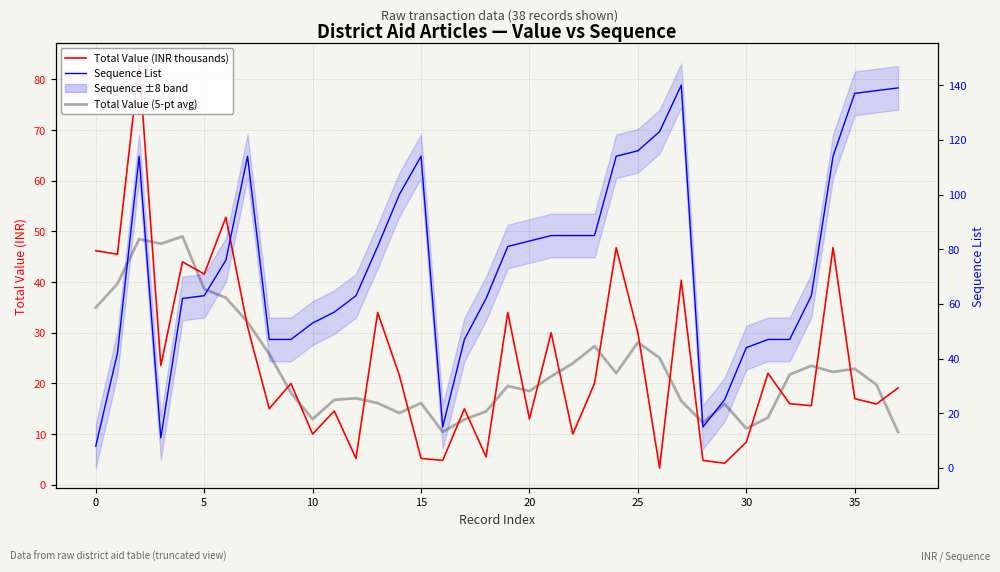

What are all the series names shown in the legend?

Total Value (INR thousands), Total Value (5-pt avg), Sequence List